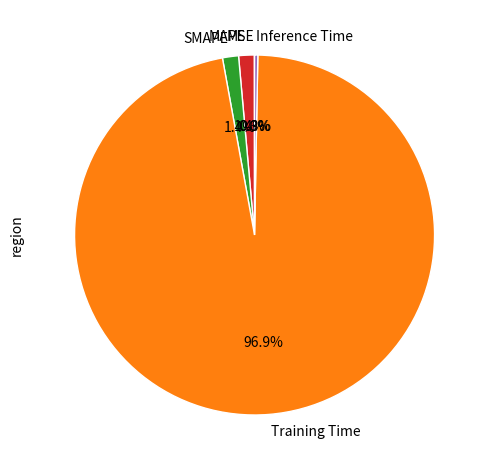

Which category accounts for the majority?

Training Time